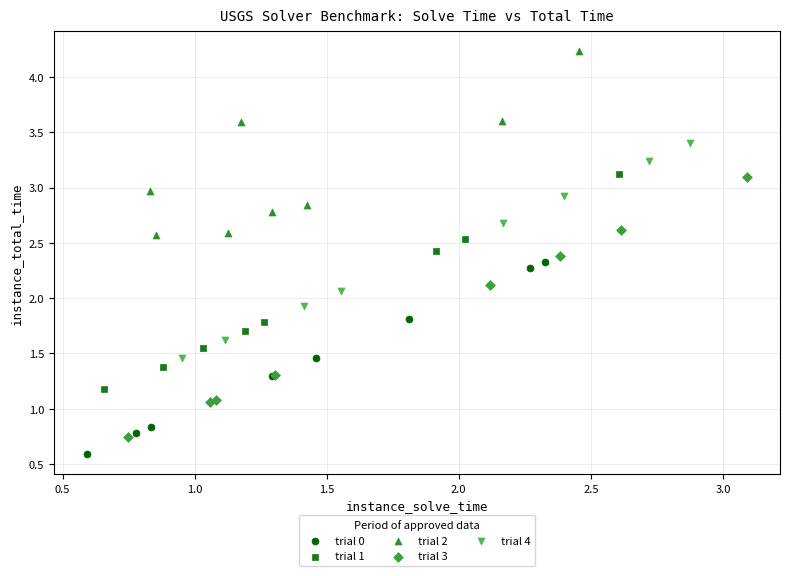

Which series has the largest Y range (max minus min)?

trial 3